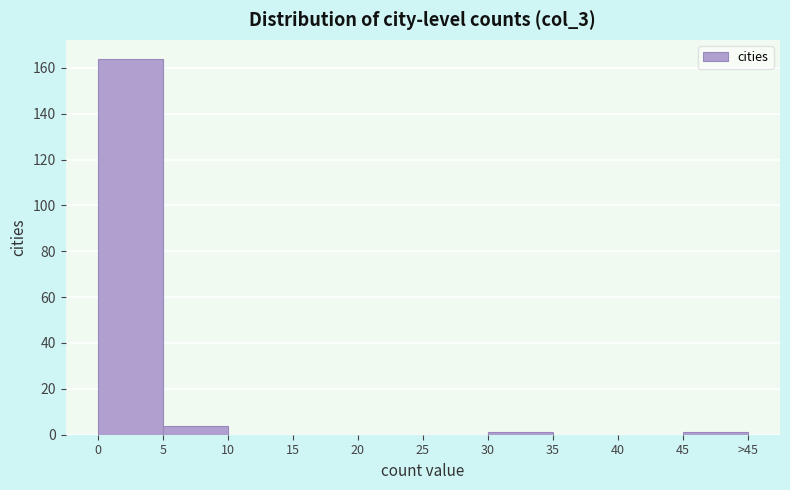

Reading left to right, transcribe all the data shown in this chart.

0=164	5=4	10=0	15=0	20=0	25=0	30=1	35=0	40=0	45=1